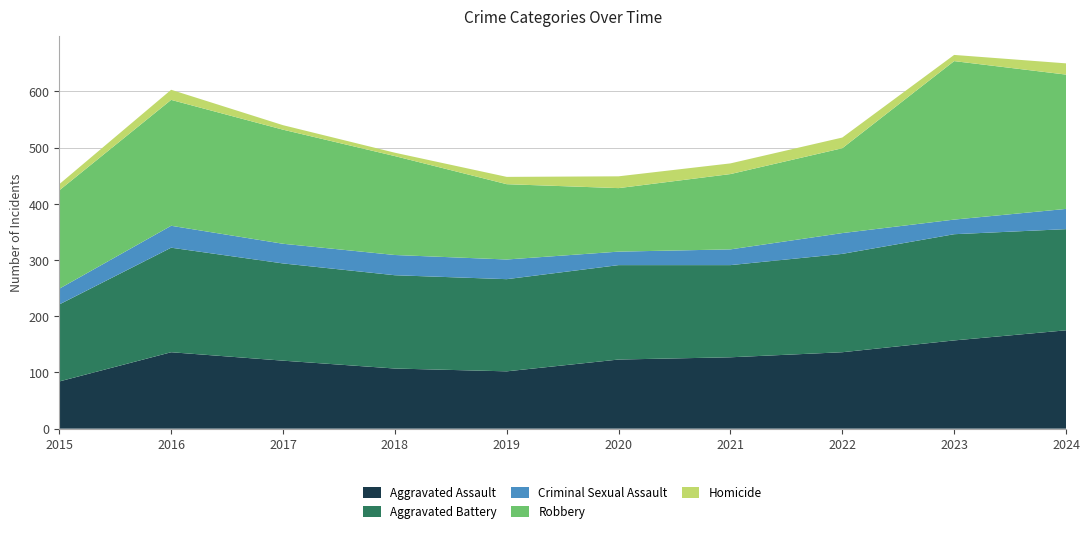

Reading left to right, extract all data points from this chart.

Aggravated Assault: 84	136	121	107	102	123	127	136	157	175
Aggravated Battery: 137	186	173	166	164	168	164	175	189	180
Criminal Sexual Assault: 28	39	35	36	35	24	28	37	26	36
Robbery: 175	224	203	176	134	113	134	151	282	239
Homicide: 11	18	8	6	13	21	19	19	11	20